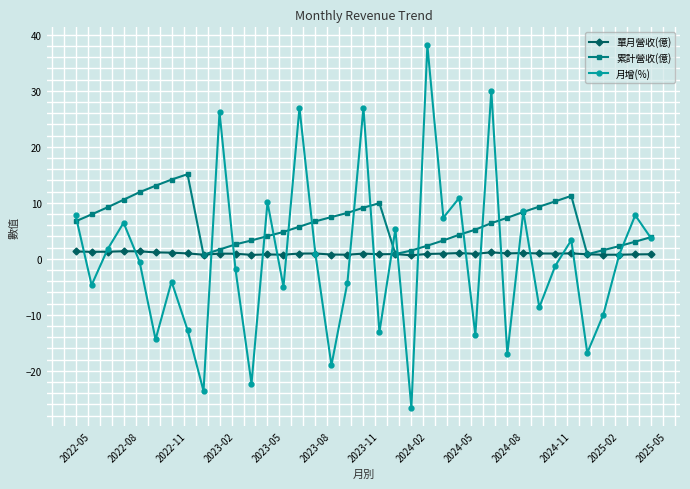

What is the value of the 月增(%) point at the 22nd from the left?

-26.6